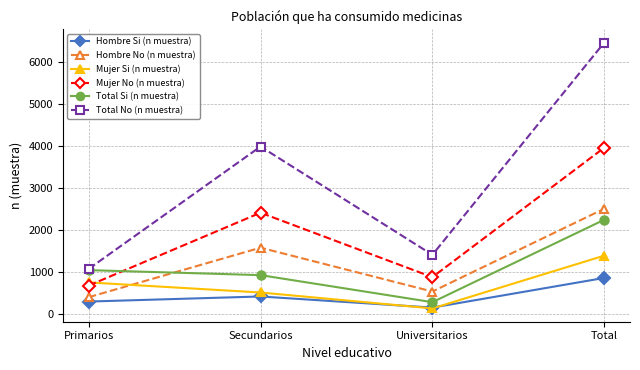

What is the spread (max minus min) of values at Primarios?

779